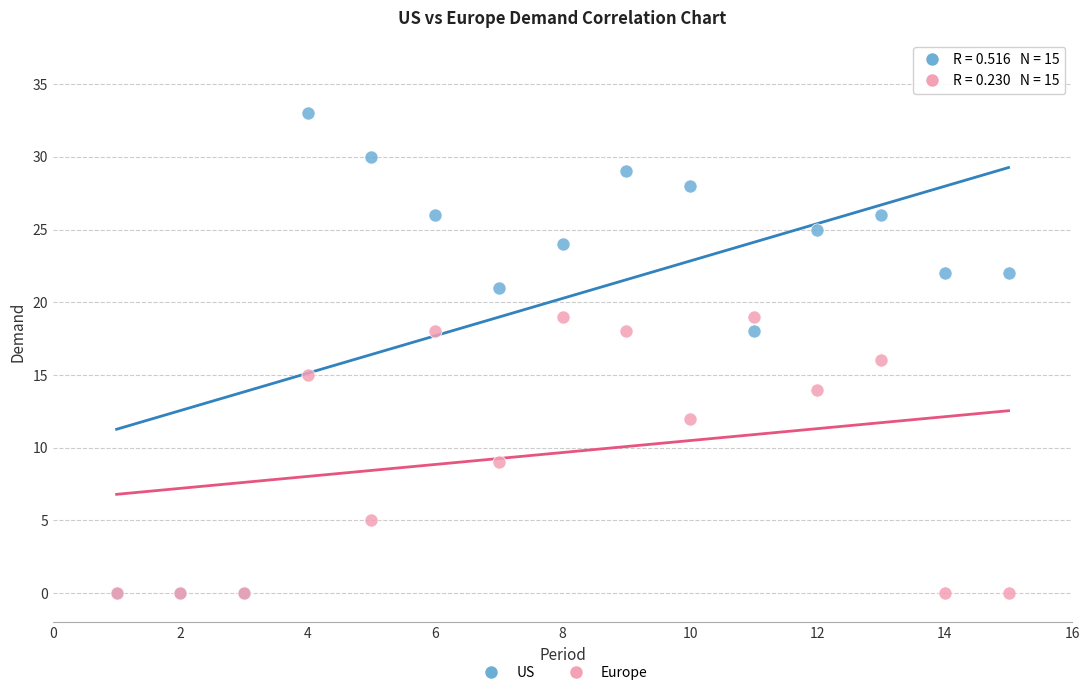

What are all the series names shown in the legend?

US, Europe